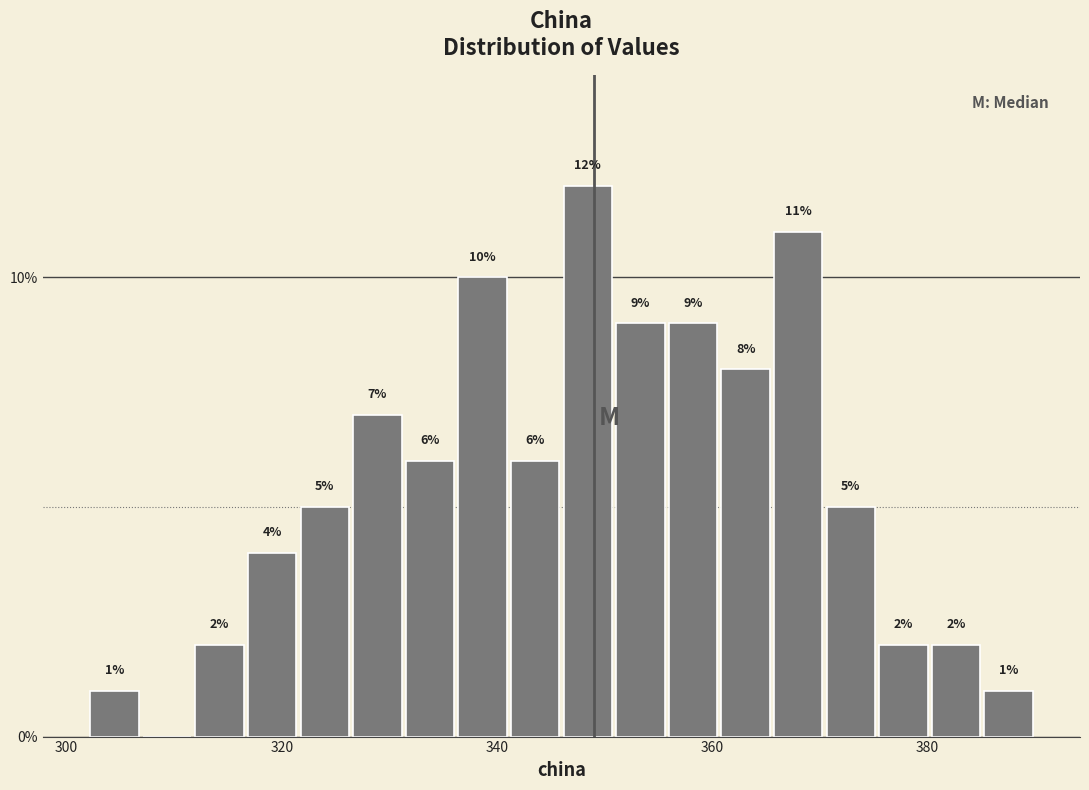

Around what value on the x-axis is the tallest bar? Give the approximate position of its centre, as read against the axis.

348